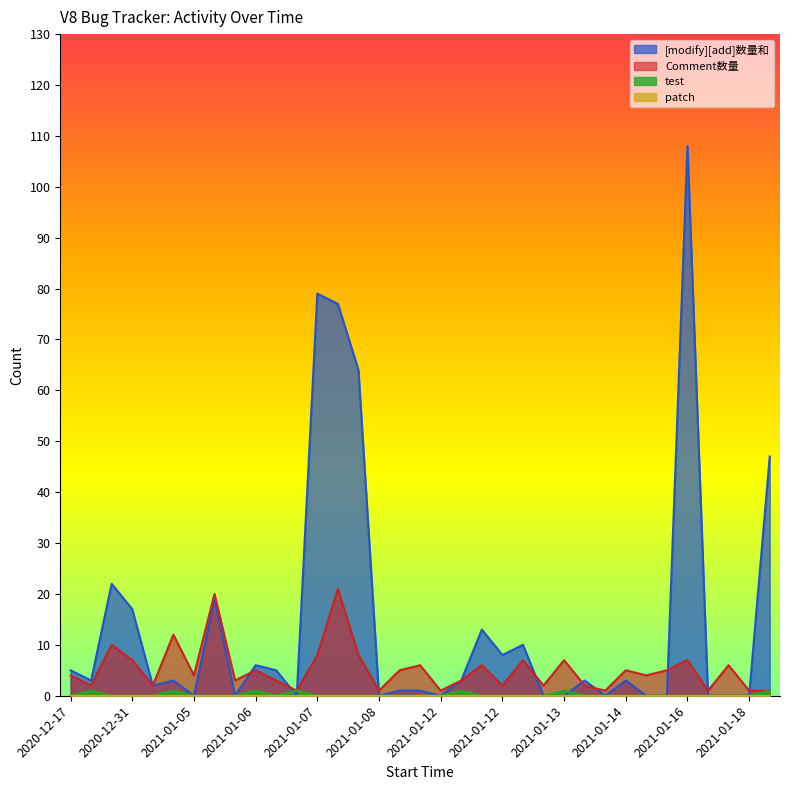

What is the label of the 31st point from the left?

2021-01-16